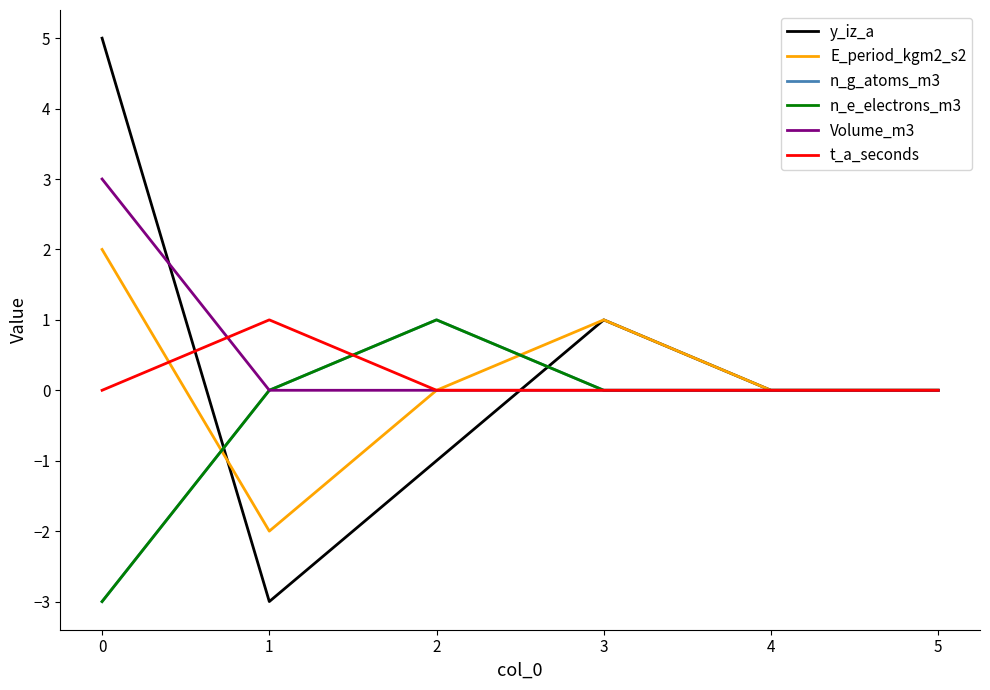

Does the chart display data point markers on the line(s)?

No